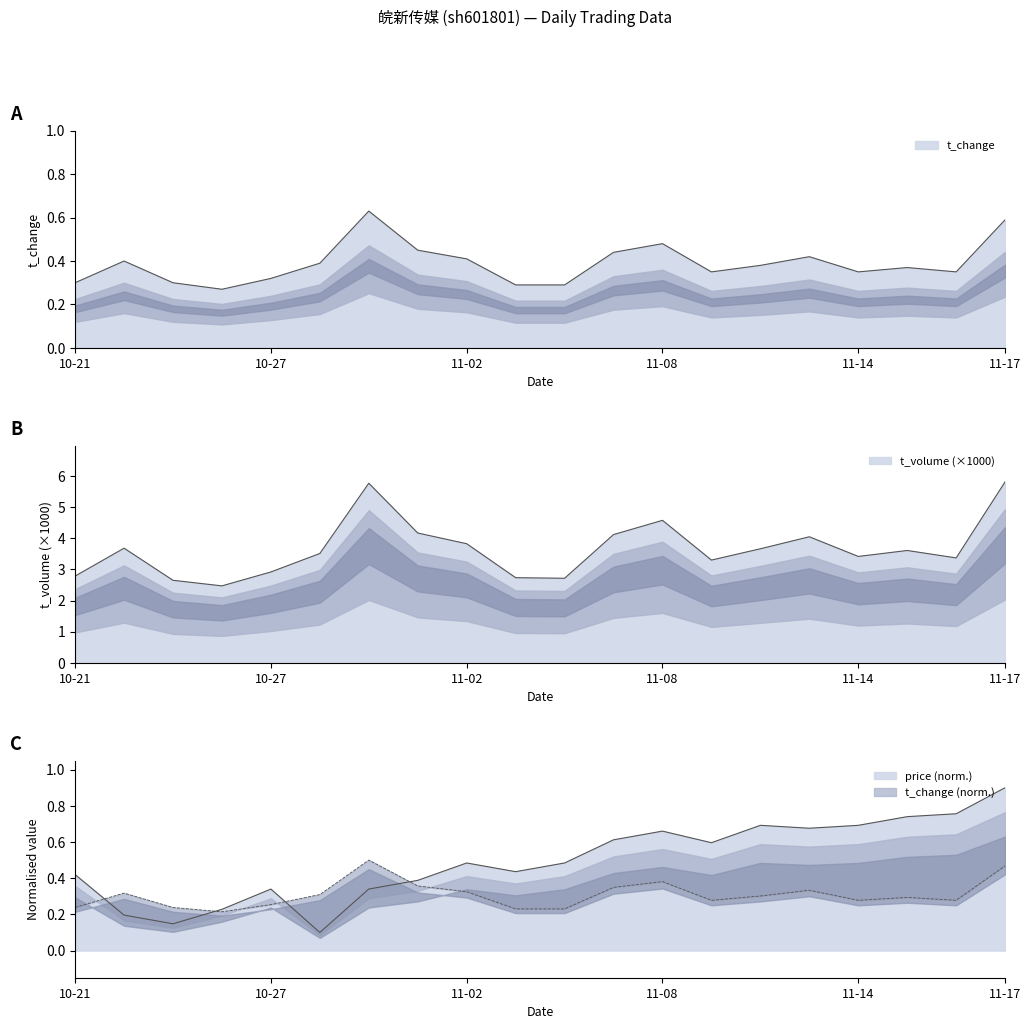

What position from the right is 2022-10-31?

14